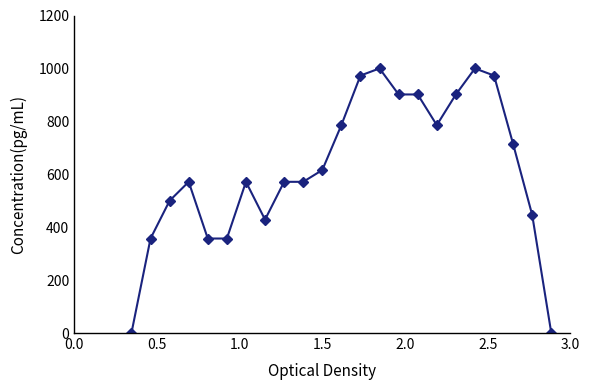

What is the difference between the maximum and second lowest values?

1000.0